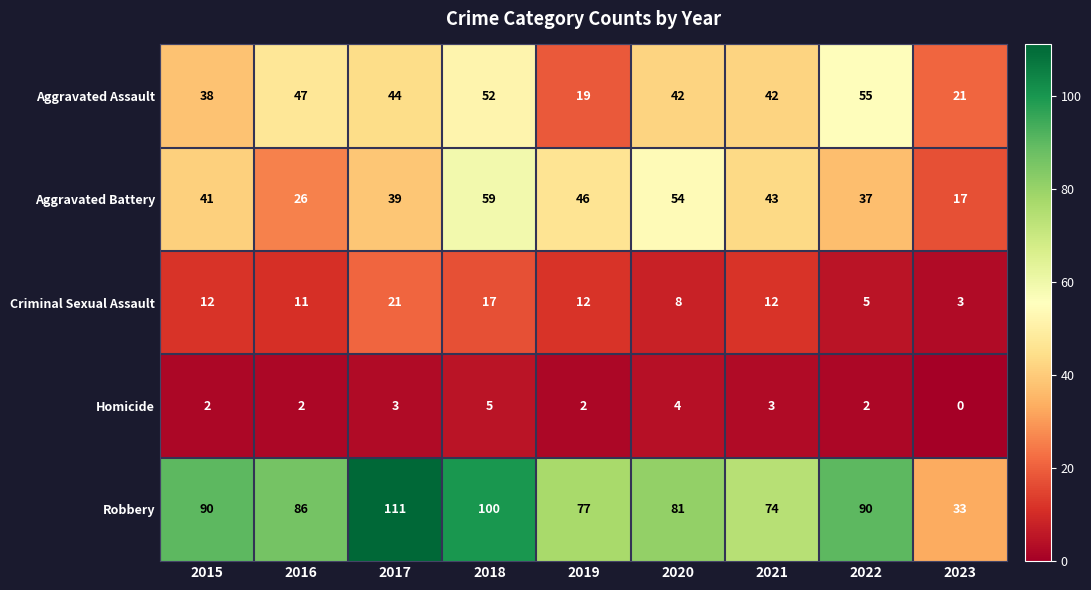

Which series changed the most between 2019 and 2021?

Aggravated Assault